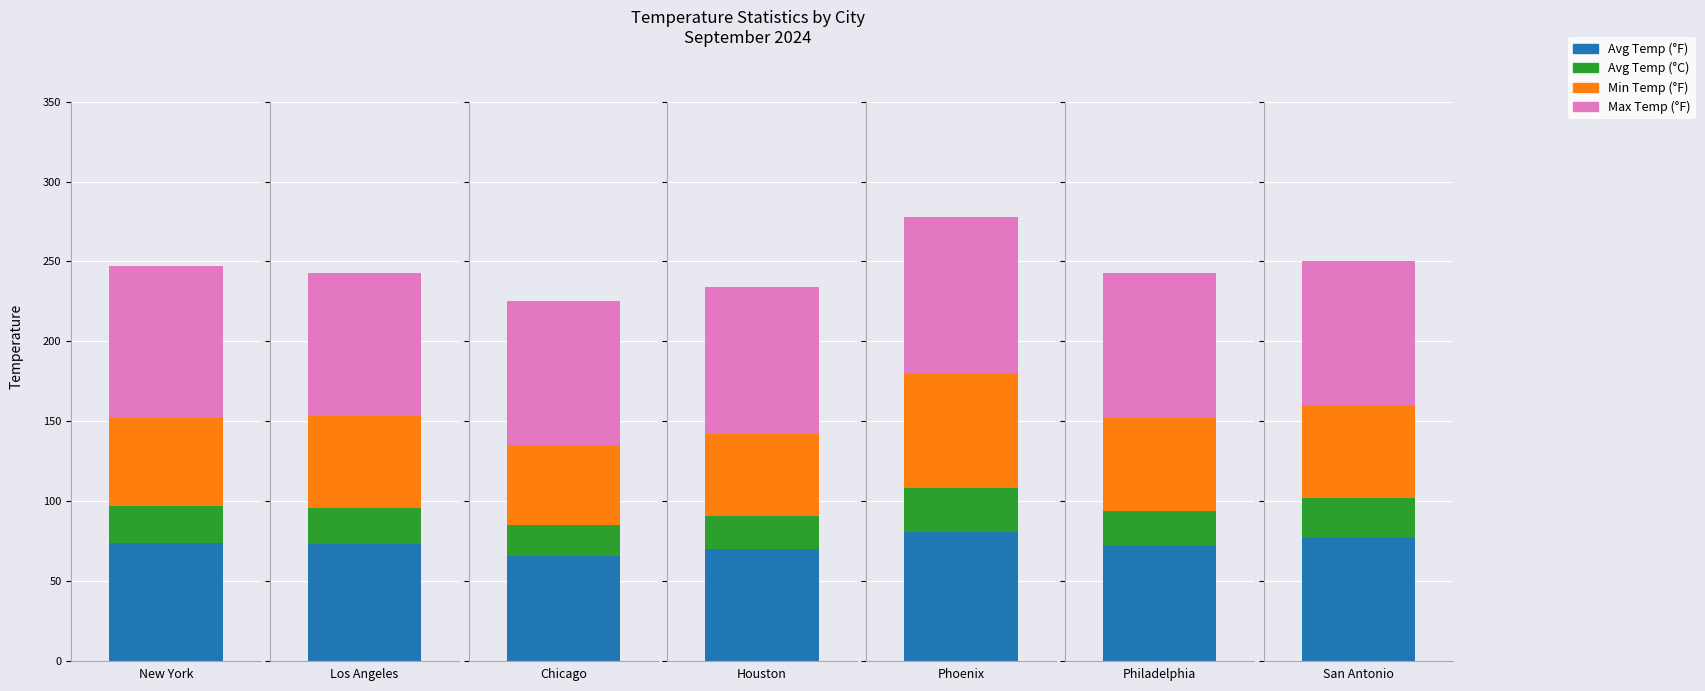

Reading right to left, transcribe all the data shown in this chart.

Avg Temp (°F): 77	72	81	70	66	73	74
Avg Temp (°C): 25	22	27	21	19	23	23
Min Temp (°F): 58	58	72	51	50	57	55
Max Temp (°F): 90	91	98	92	90	90	95